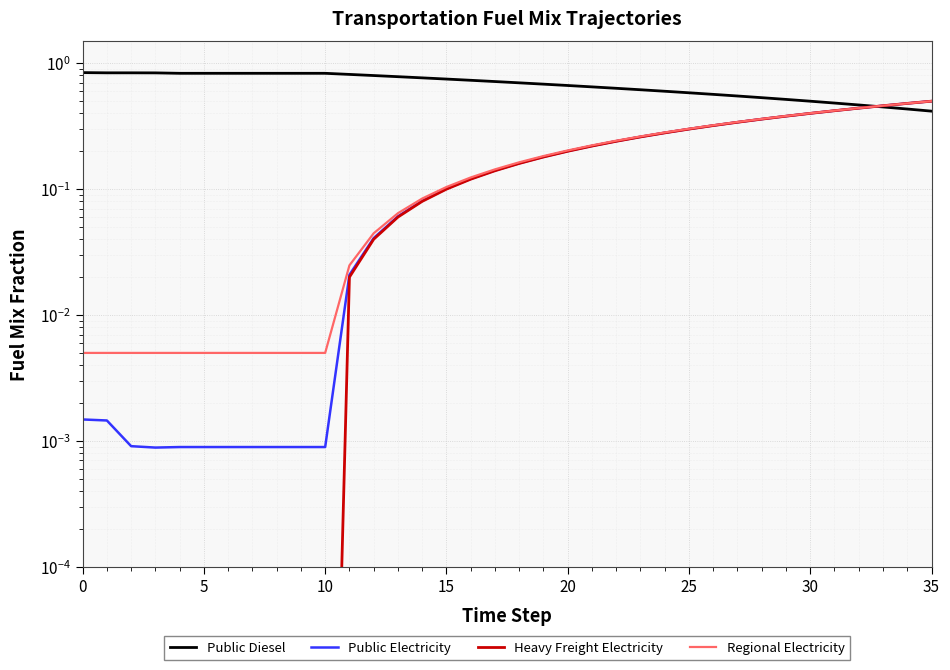

What is the sum of all Regional Electricity values?

6.6